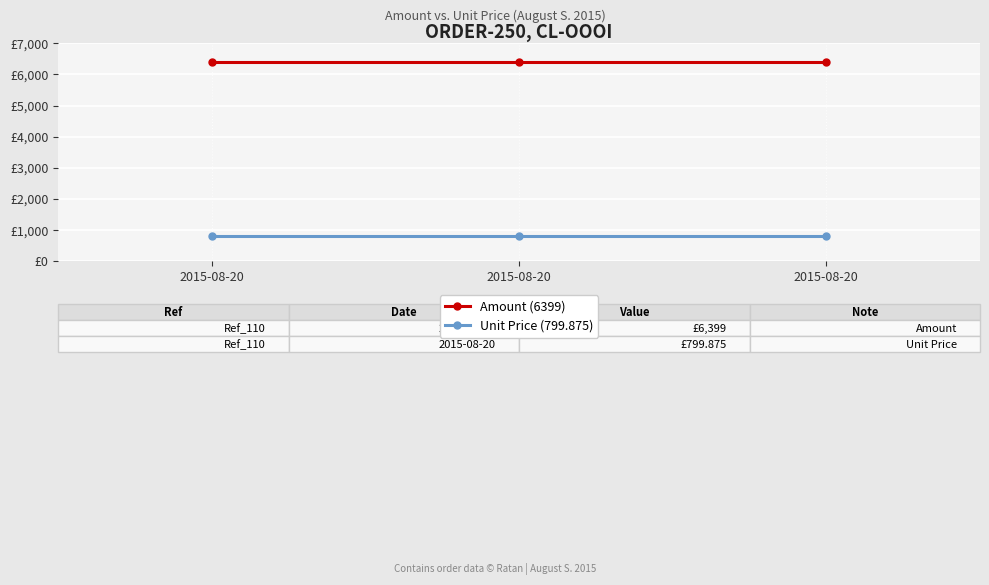

Does the chart have visible grid lines?

Yes